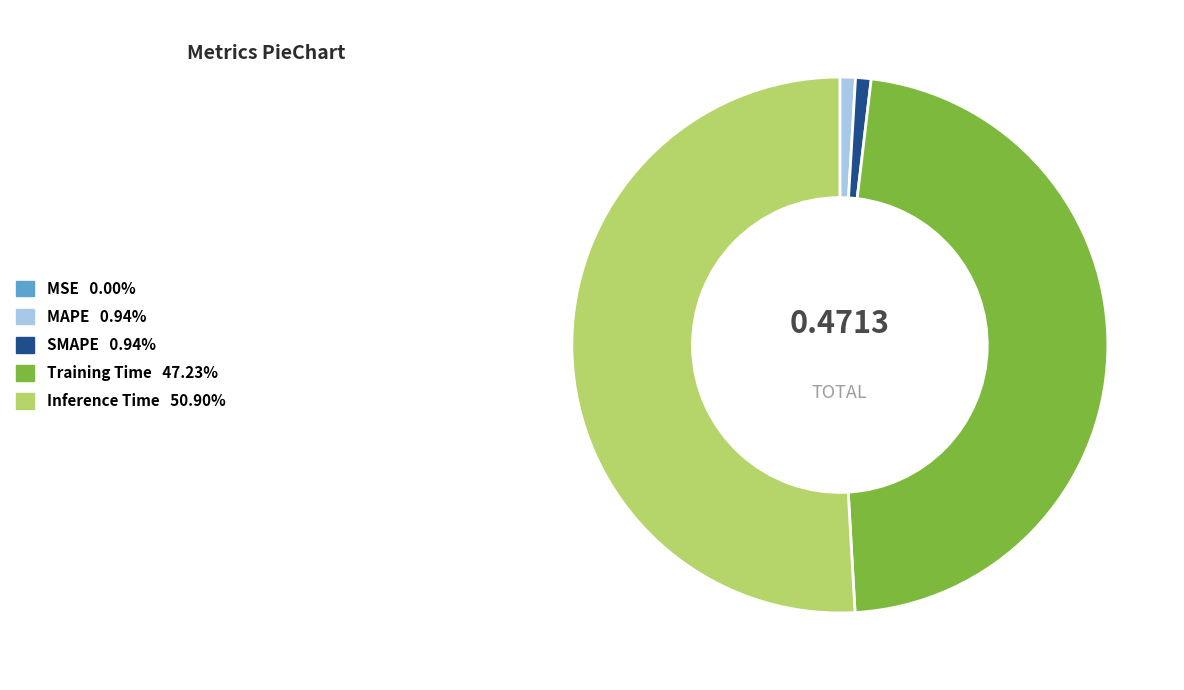

What is the majority slice?

Inference Time